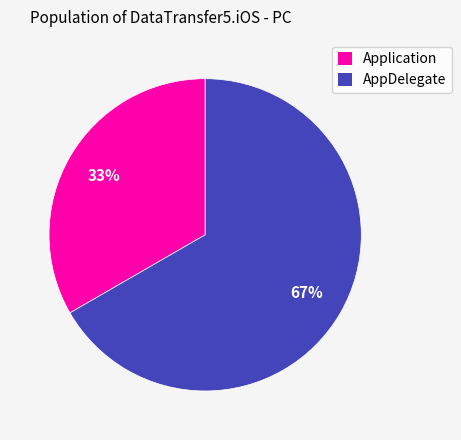

Between AppDelegate and Application, which is larger?

AppDelegate